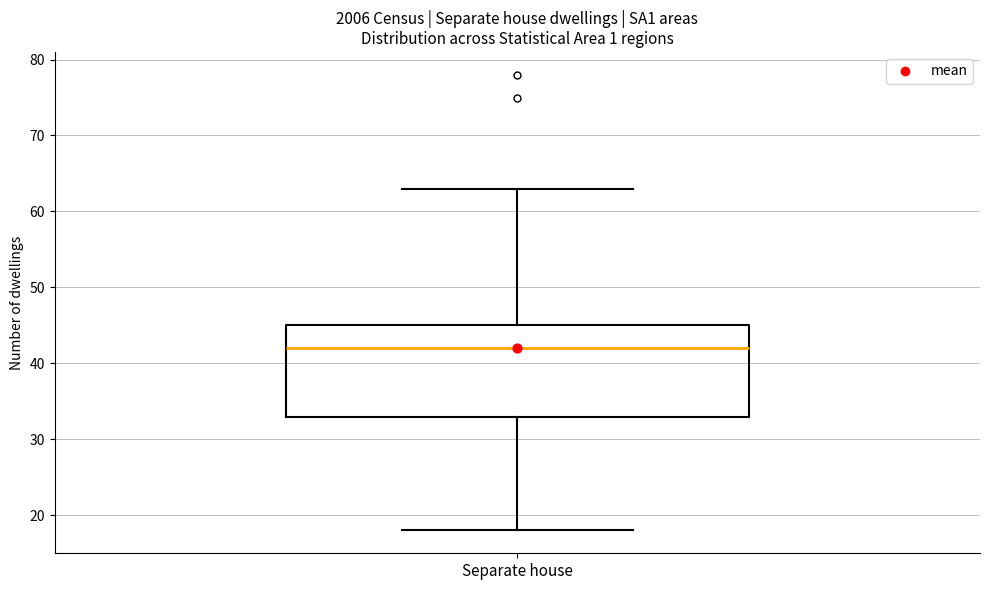

Read this box plot against the y-axis: the position of the median line, the range covered by the box, and the ends of both whiskers. The values are not printed on the chart, so give them approximately, as read against the axis.

median 42, box 33 to 45, whiskers 18 to 63